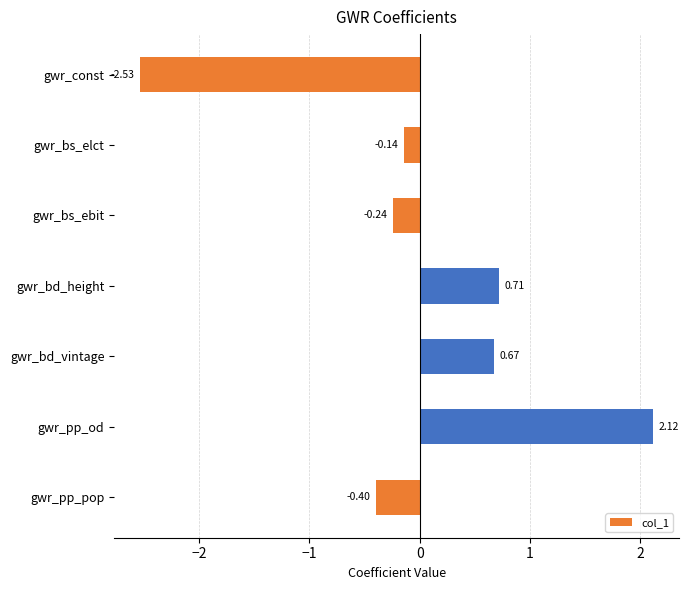

Does the chart contain any negative values?

Yes